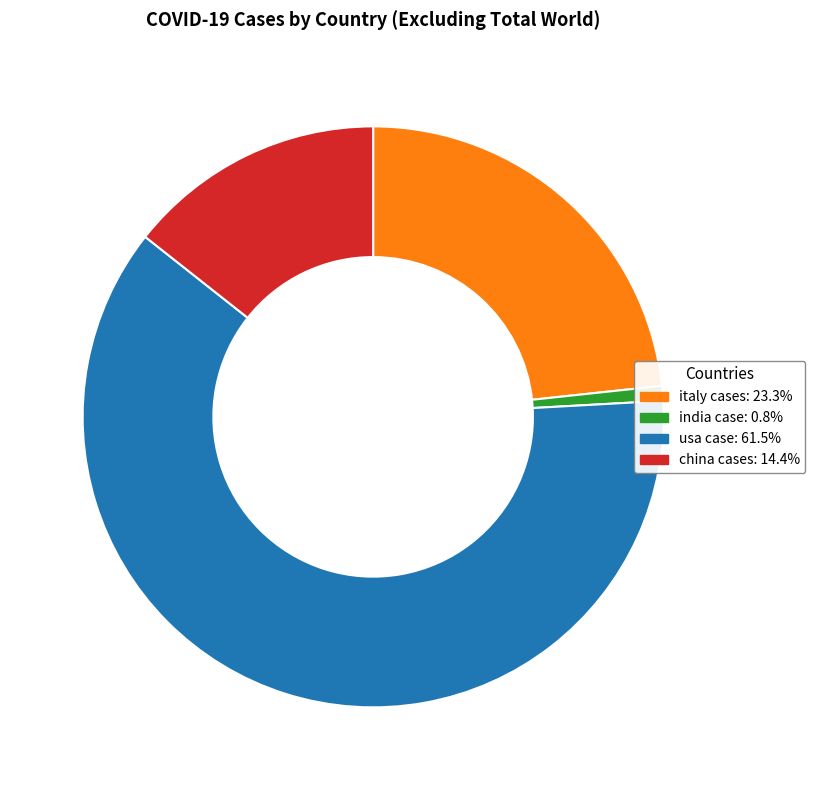

Does usa case account for over 50% of the chart?

Yes